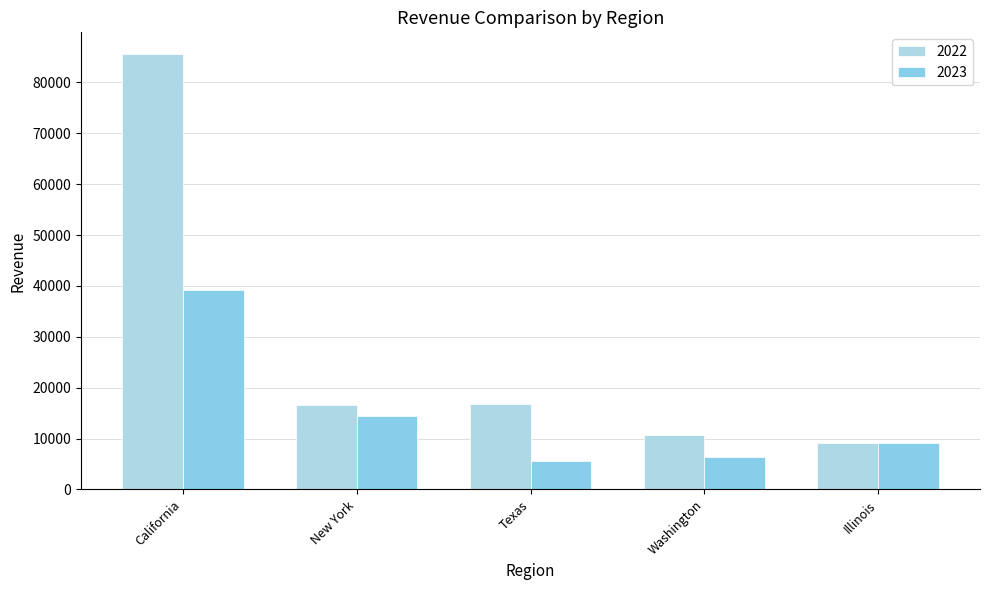

How many values in the 2023 series are below 9209?

2